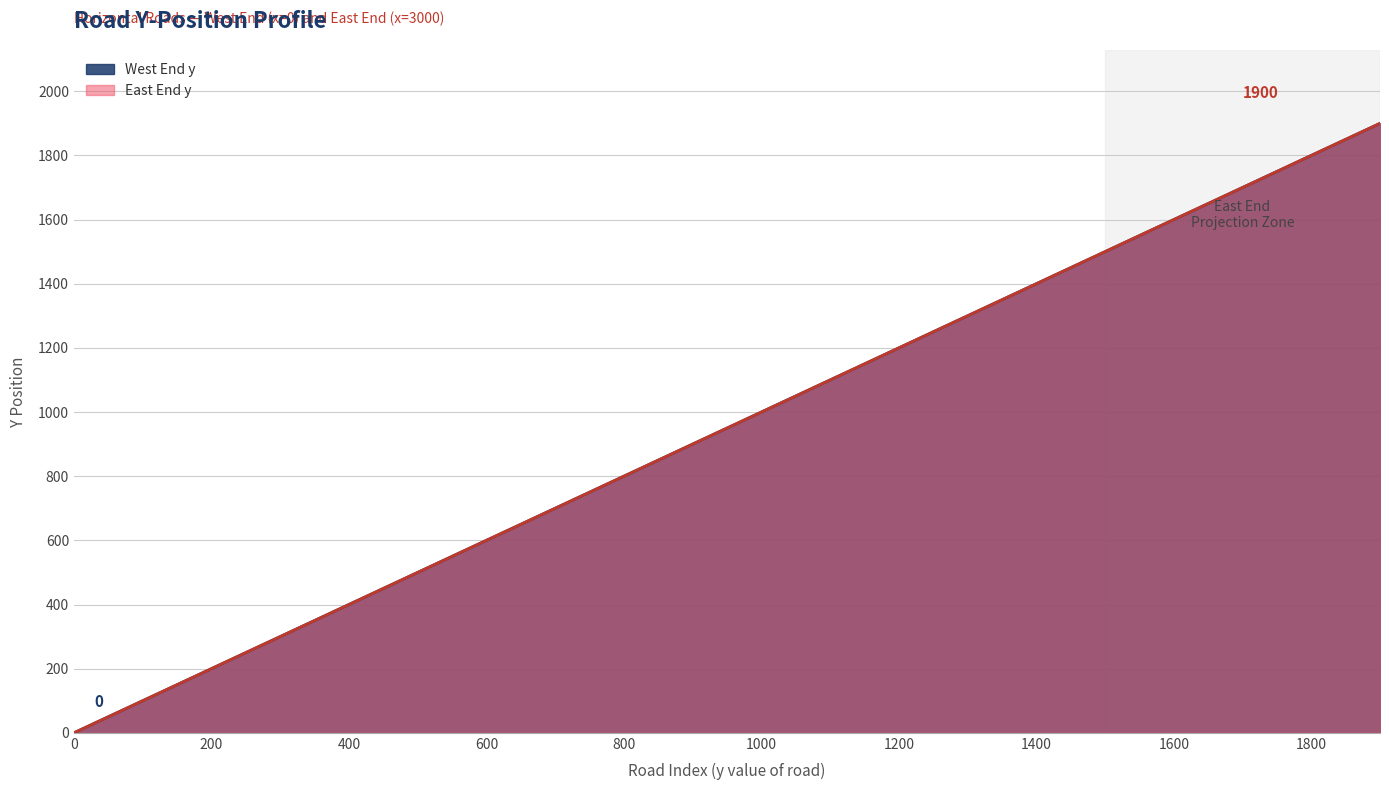

Where is East End y nearest to the value 950?

900